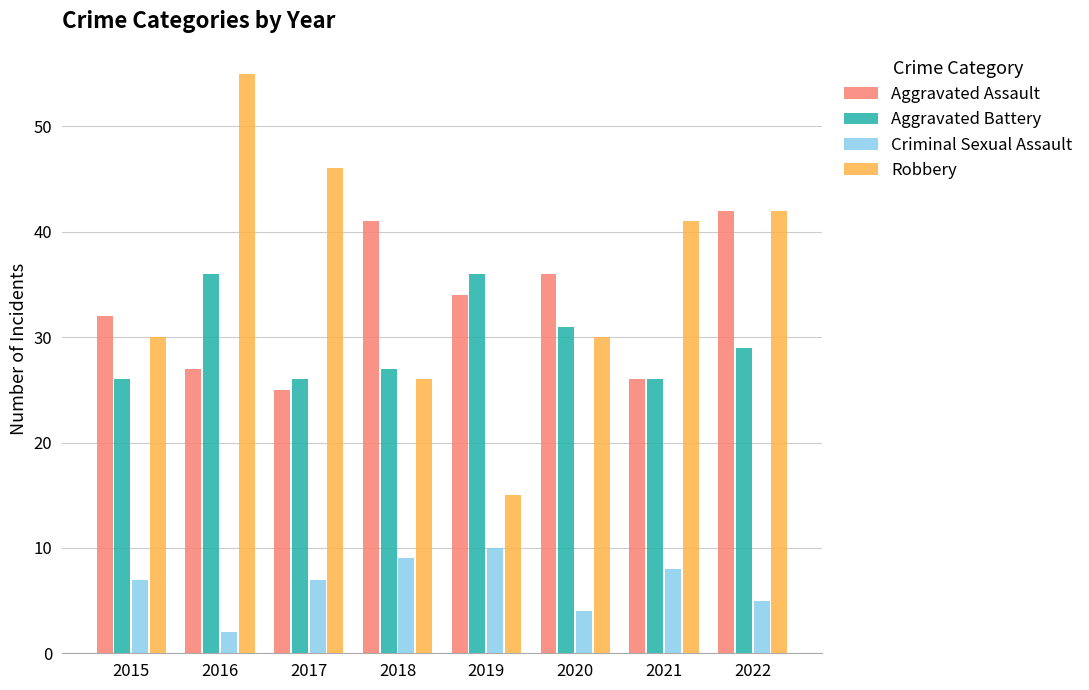

Where does the Robbery series first go above 41?

2016